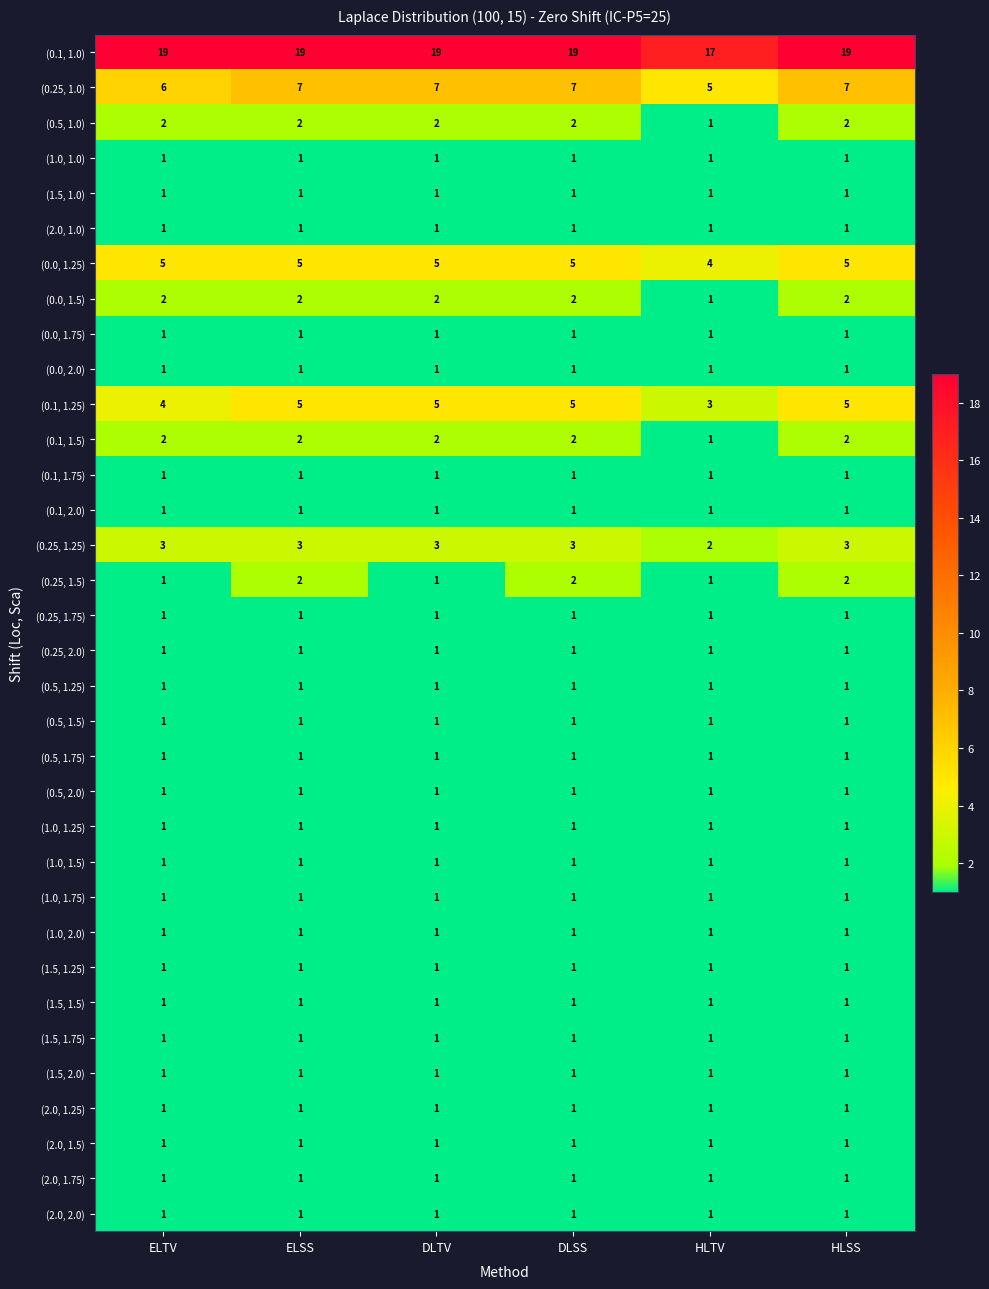

The value of (0.1, 1.75) at ELSS is 1. True or false?

True